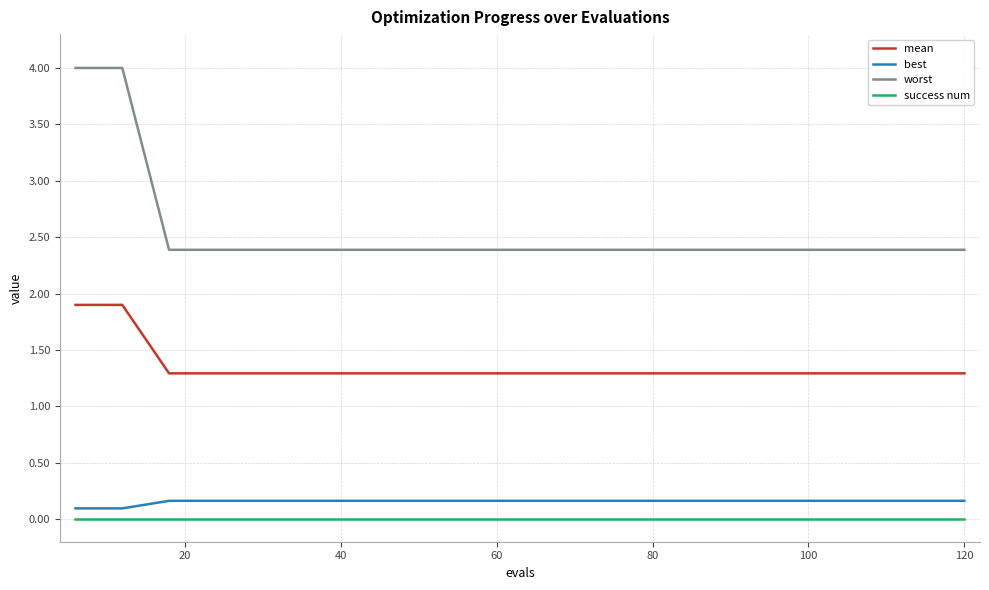

True or false: worst and best intersect in this chart.

False